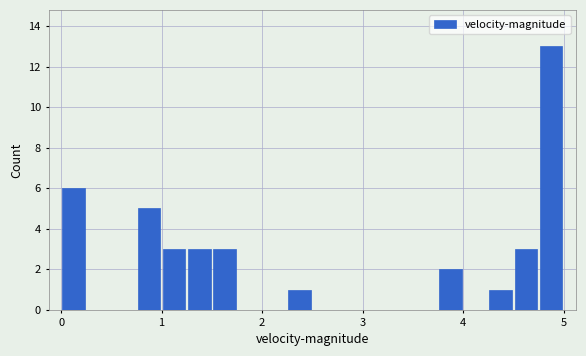

Read against the x-axis, roughly where is the centre of the tallest bar?

4.9